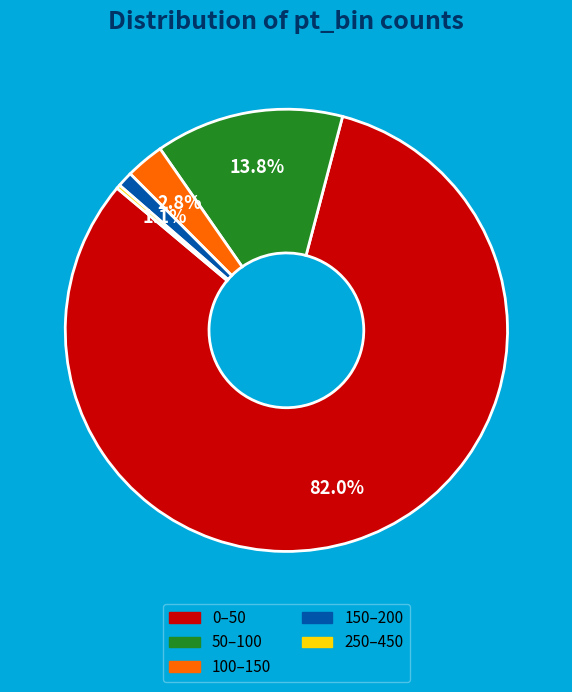

Does any single category account for the majority?

Yes